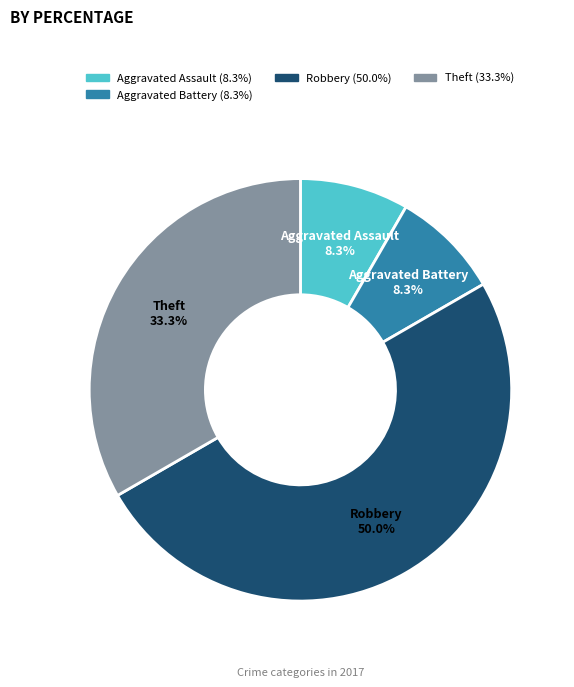

What is the largest slice in the pie chart?

Robbery